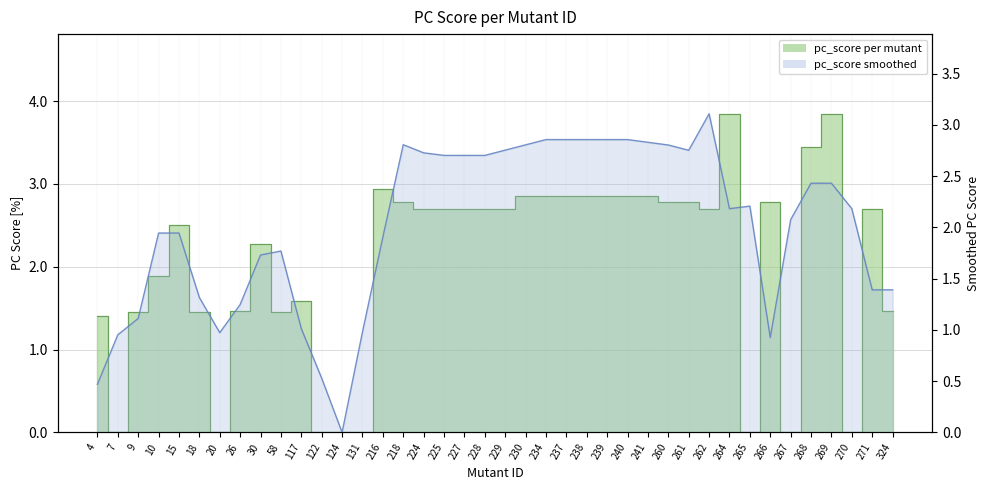

How many lines are shown in the chart?

1